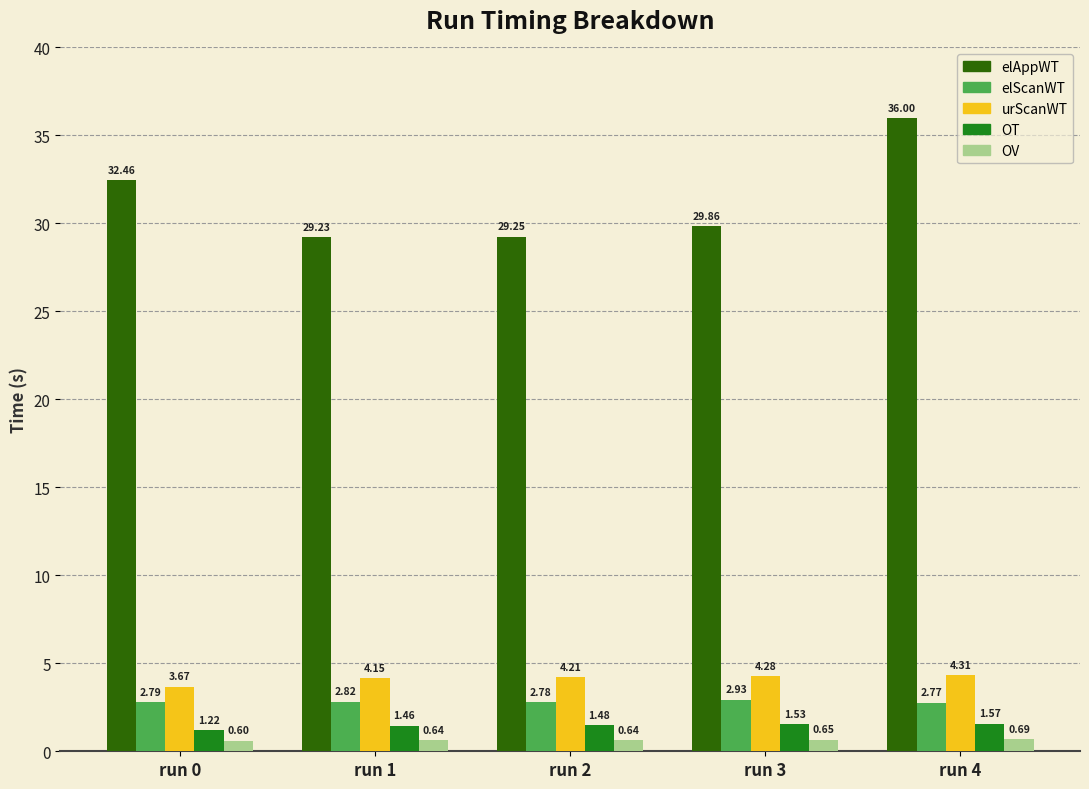

Count the number of data series in this chart.

5